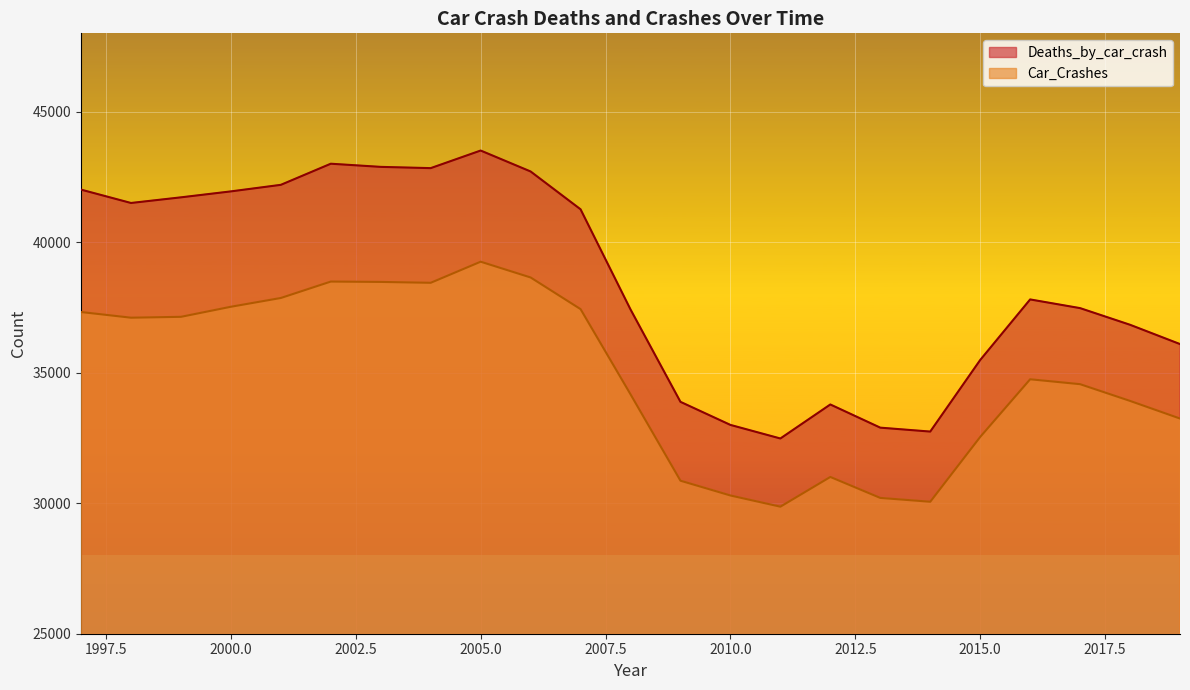

True or false: Deaths_by_car_crash and Car_Crashes intersect in this chart.

False